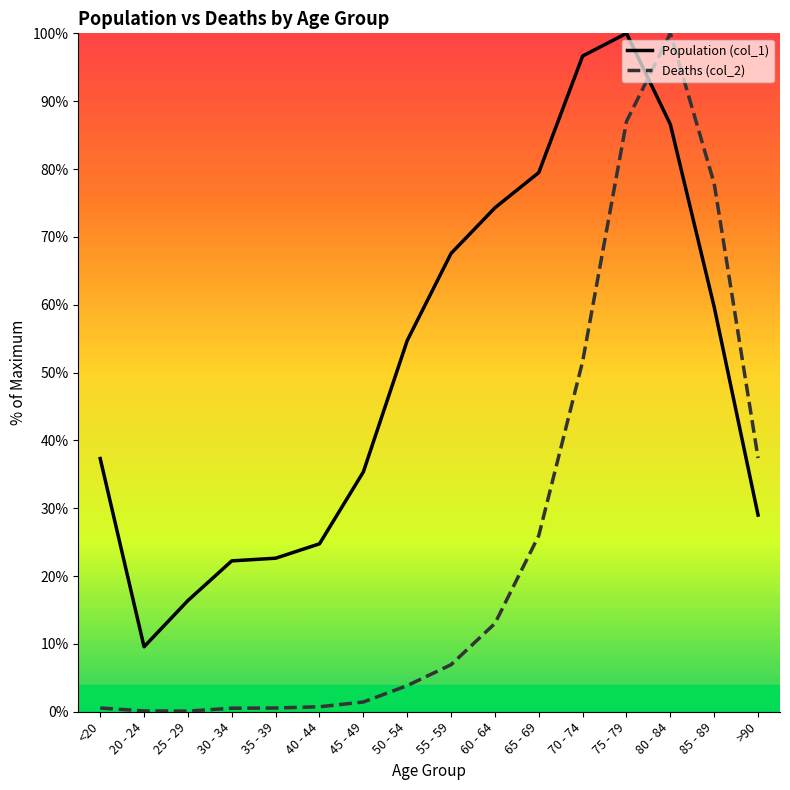

After their last crossing, which series has the higher values: Population (col_1) or Deaths (col_2)?

Deaths (col_2)